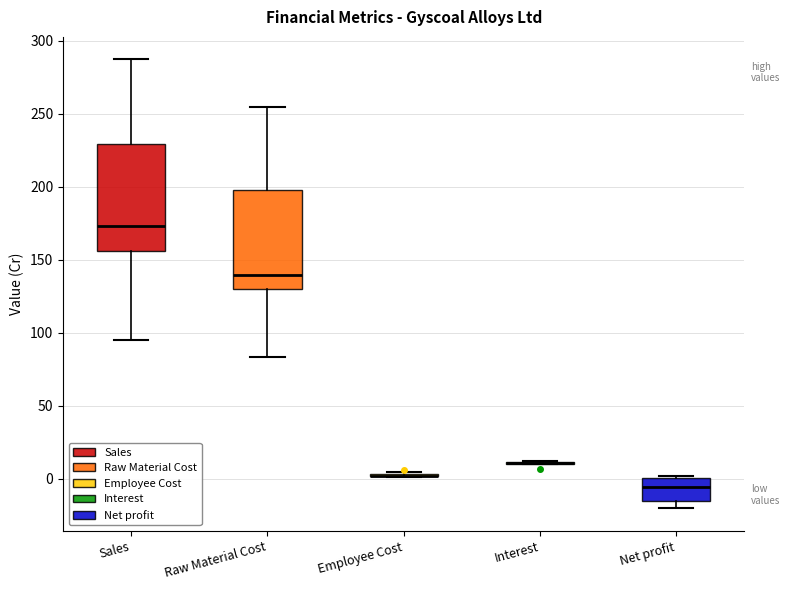

Where is the lower edge of the box for Net profit on the y-axis? The values are not printed on the chart, so give them approximately, as read against the axis.

-15